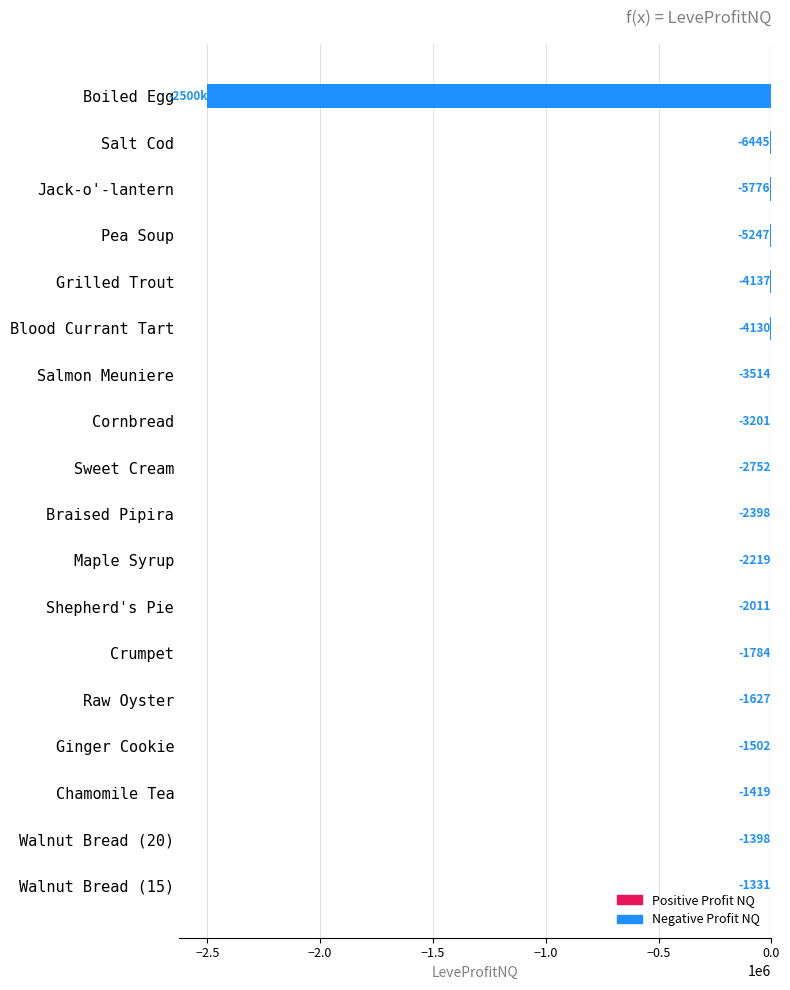

What is the approximate value at Ginger Cookie?

-1502.0